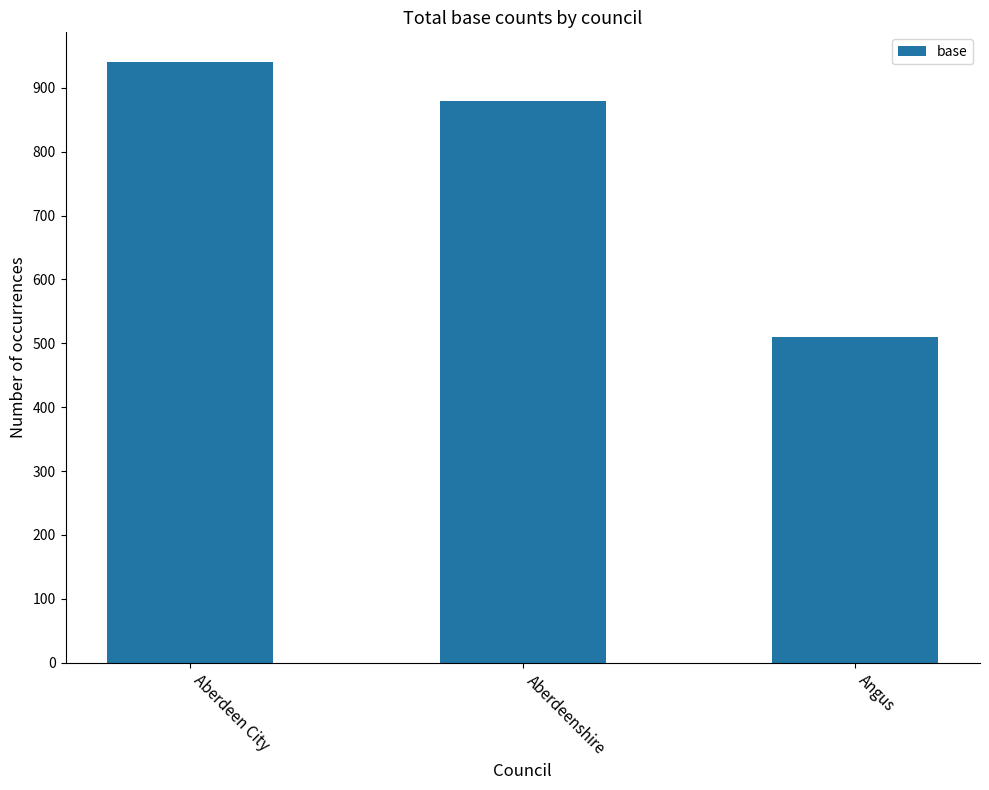

What is the maximum value shown in the chart?

940